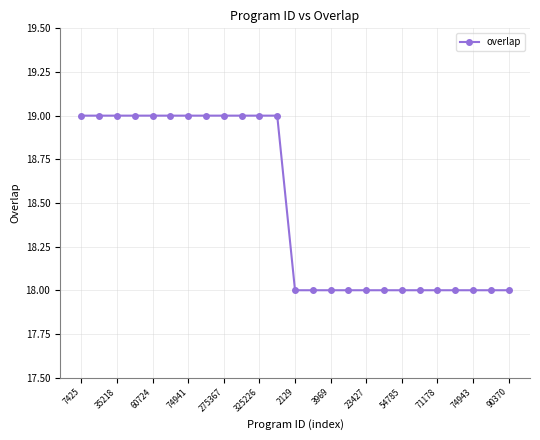

What is the minimum value shown in the chart?

18